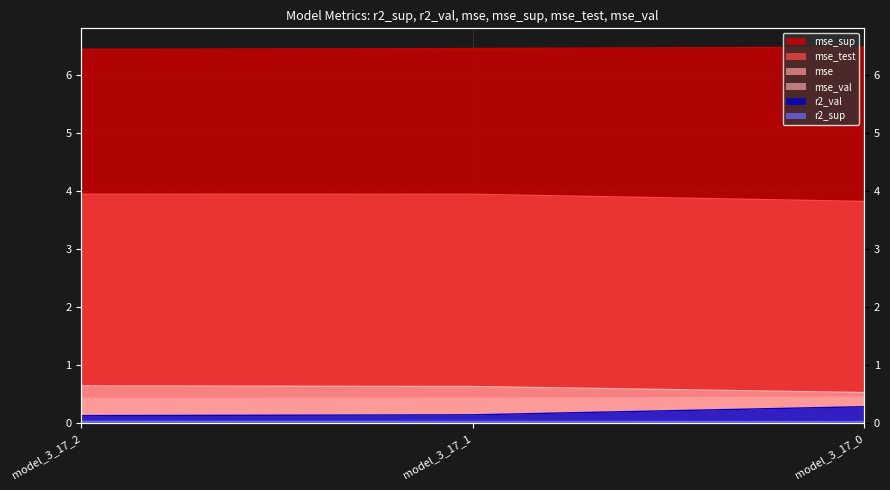

What is the sum of the mse values at model_3_17_1 and model_3_17_0?

0.9